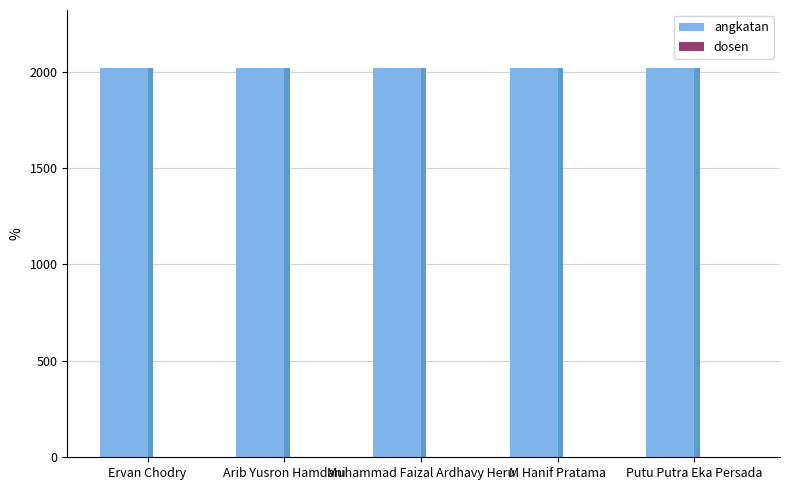

Which series has the largest total across all categories?

angkatan